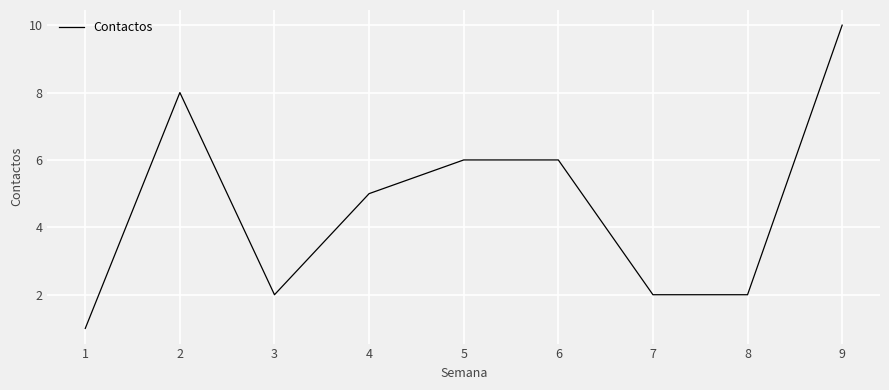

Is it true that the value at 7 is 2?

True